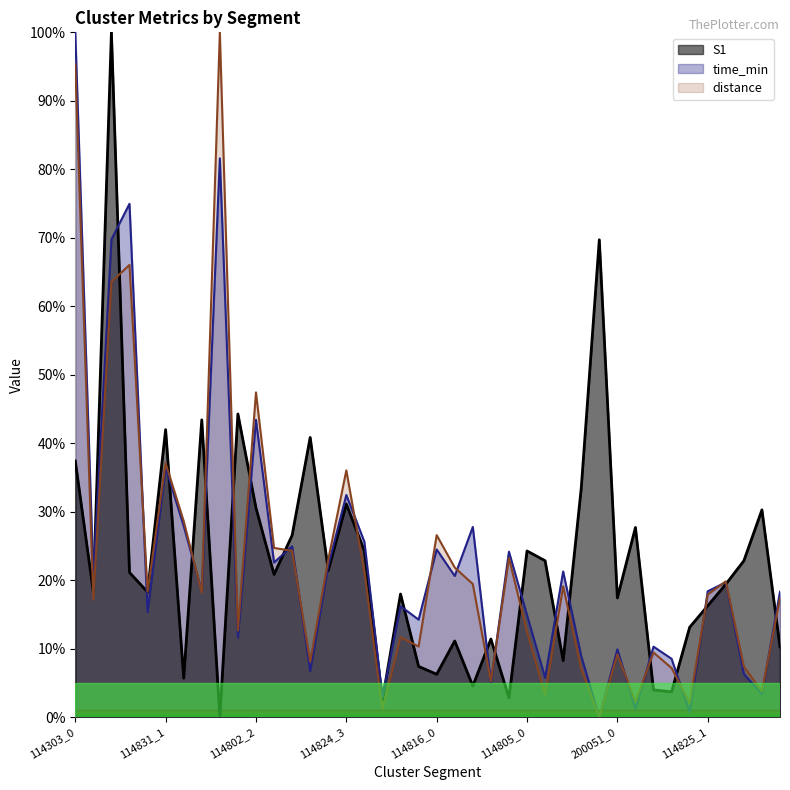

List the labels in order of distance value, largest first.

114802_0, 114303_0, 114303_3, 114303_2, 114802_2, 114831_1, 114824_3, 114831_2, 114816_0, 114802_3, 114824_0, 114816_4, 114824_2, 114816_1, 200144_0, 114825_2, 114816_2, 114805_2, 114831_0, 114831_3, 114825_1, 114817_0, 114303_1, 114802_1, 114805_0, 200144_2, 200144_3, 200051_2, 200051_0, 114824_1, 114825_3, 200051_3, 114805_3, 114816_3, 114825_4, 114805_1, 200051_1, 114825_0, 200144_1, 114805_4